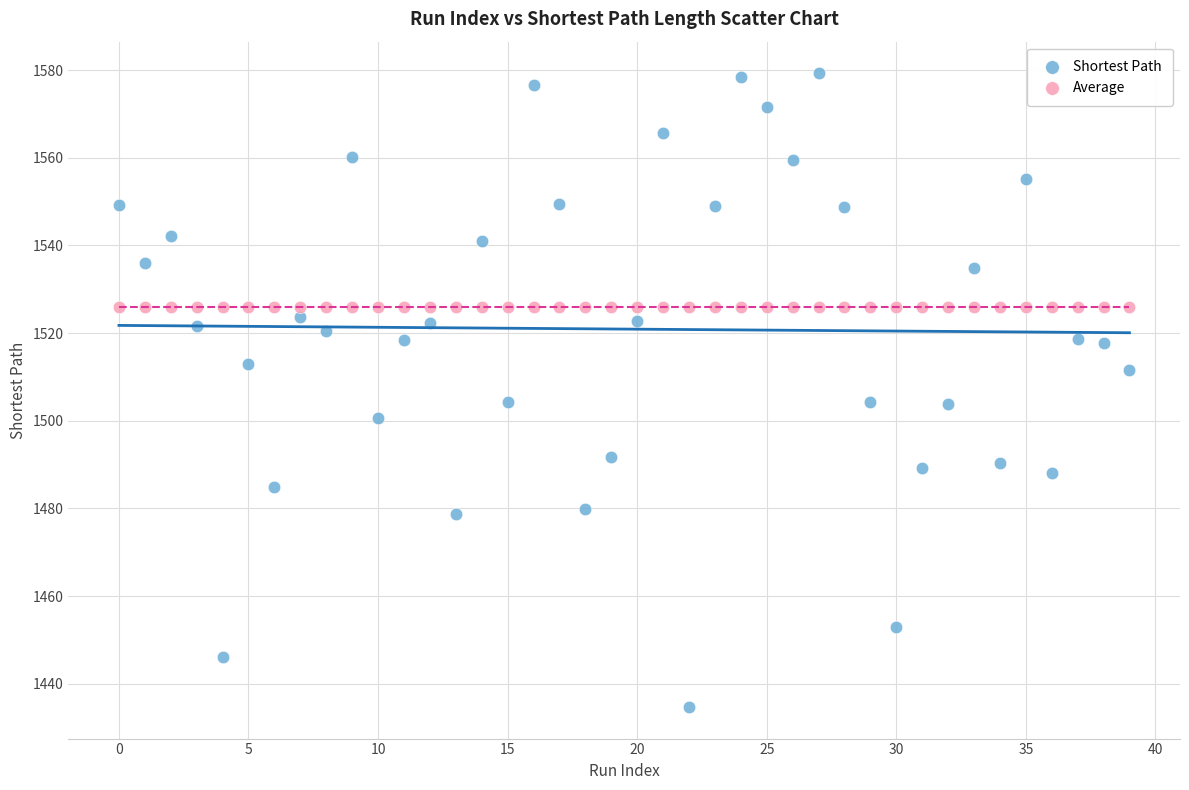

What are all the series names shown in the legend?

Shortest Path, Average